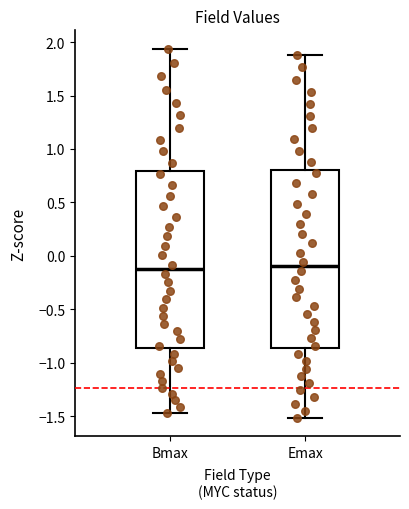

Reading left to right, read every box against the y-axis: the position of its median line, the range the box covers, and the ends of its whiskers. The values are not printed on the chart, so give them approximately, as read against the axis.

Bmax: median -0.10, box -0.85 to 0.80, whiskers -1.45 to 1.95
Emax: median -0.10, box -0.85 to 0.80, whiskers -1.50 to 1.90